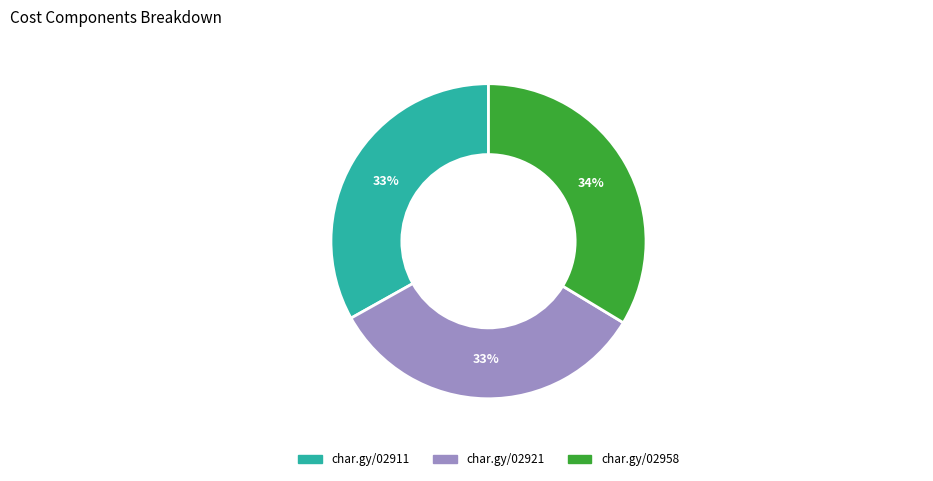

Is there a majority slice in this chart?

No